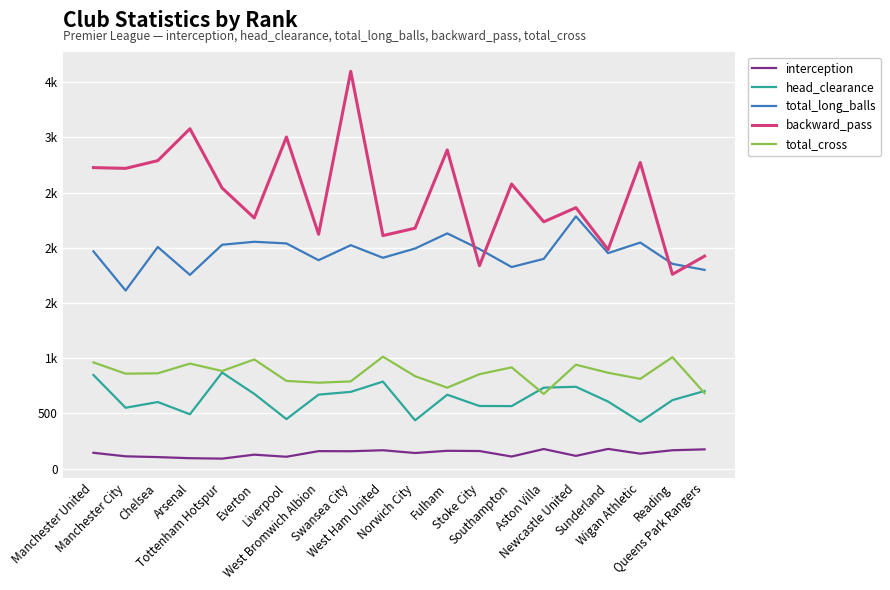

Which category has the lowest value across all series?

Tottenham Hotspur